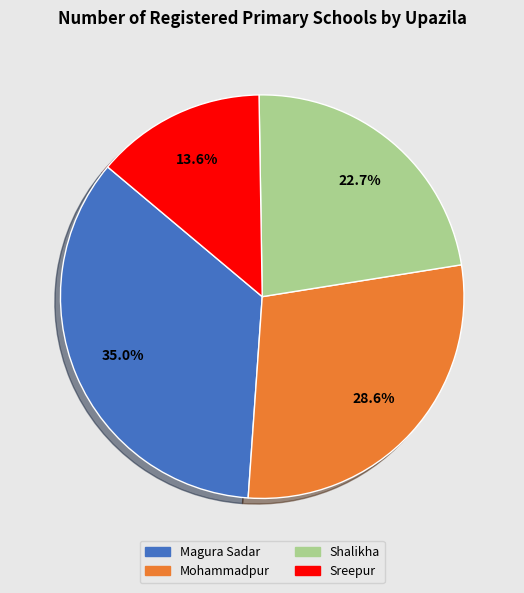

Is the sum of Sreepur and Shalikha greater than half?

No